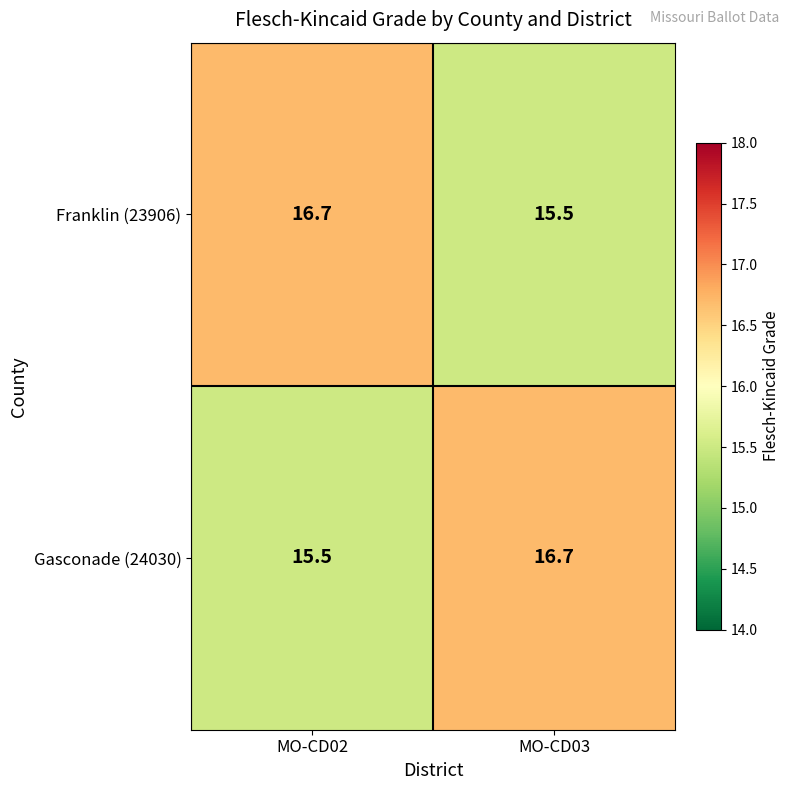

Is the value of Gasconade (24030) at MO-CD02 greater than the value of Franklin (23906) at MO-CD02?

No